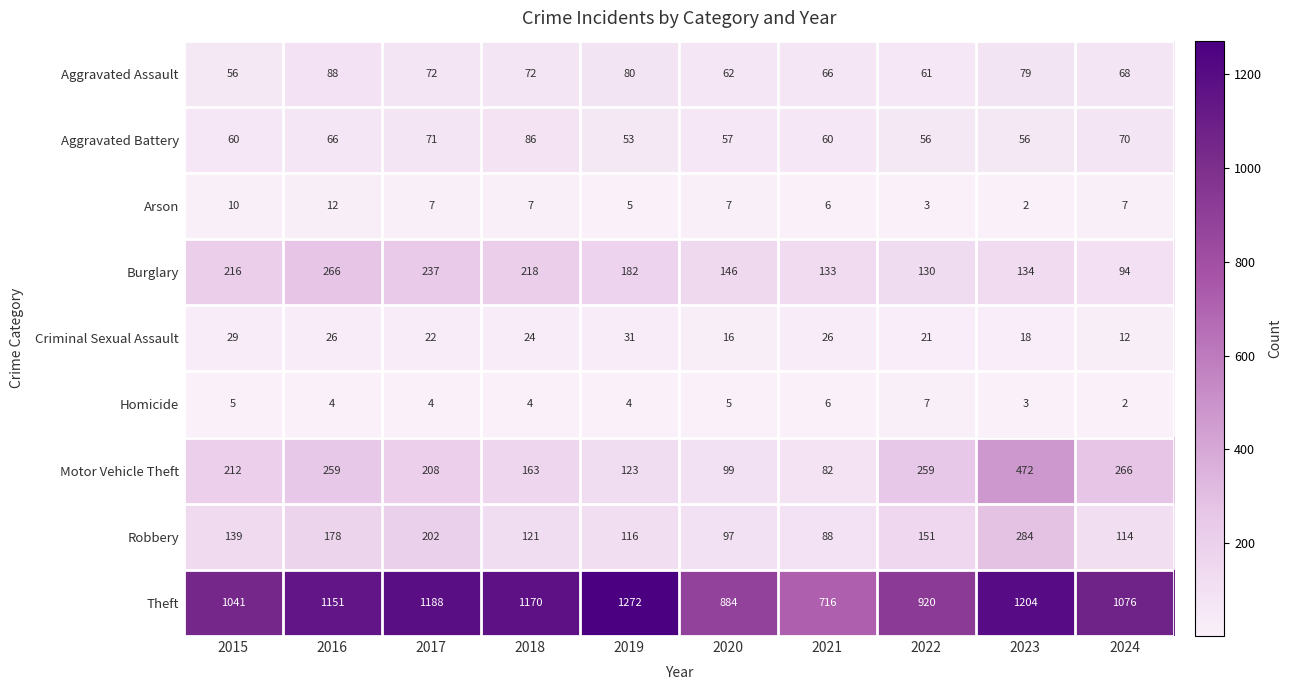

Which series has the widest spread of values?

Theft